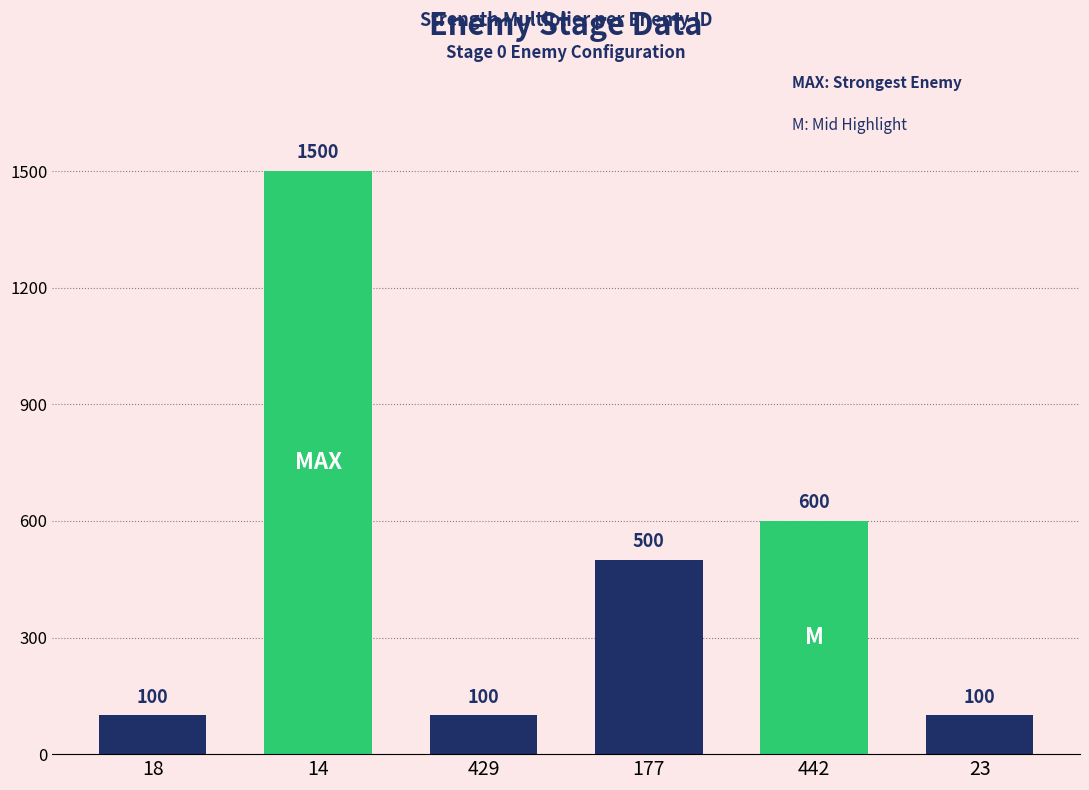

What is the value of the 2nd bar from the left?

1500